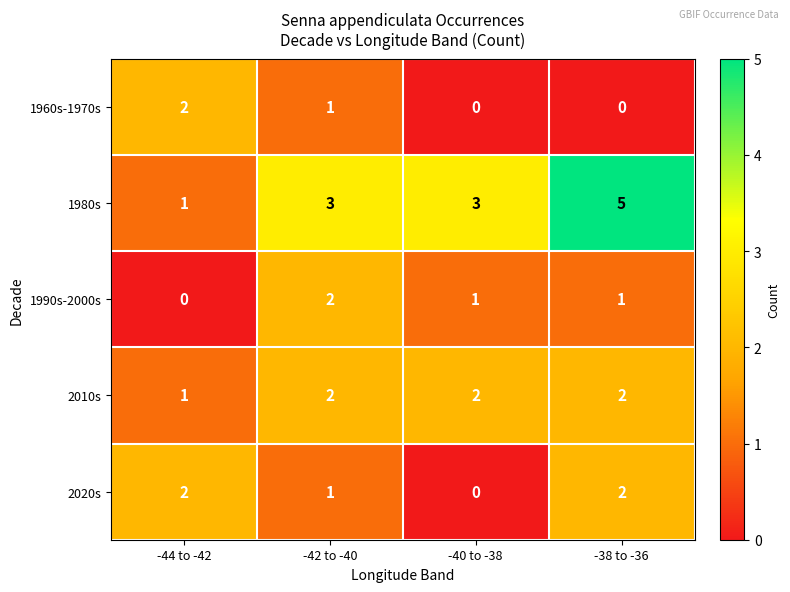

True or false: 1960s-1970s has a value of -1 at -38 to -36.

False